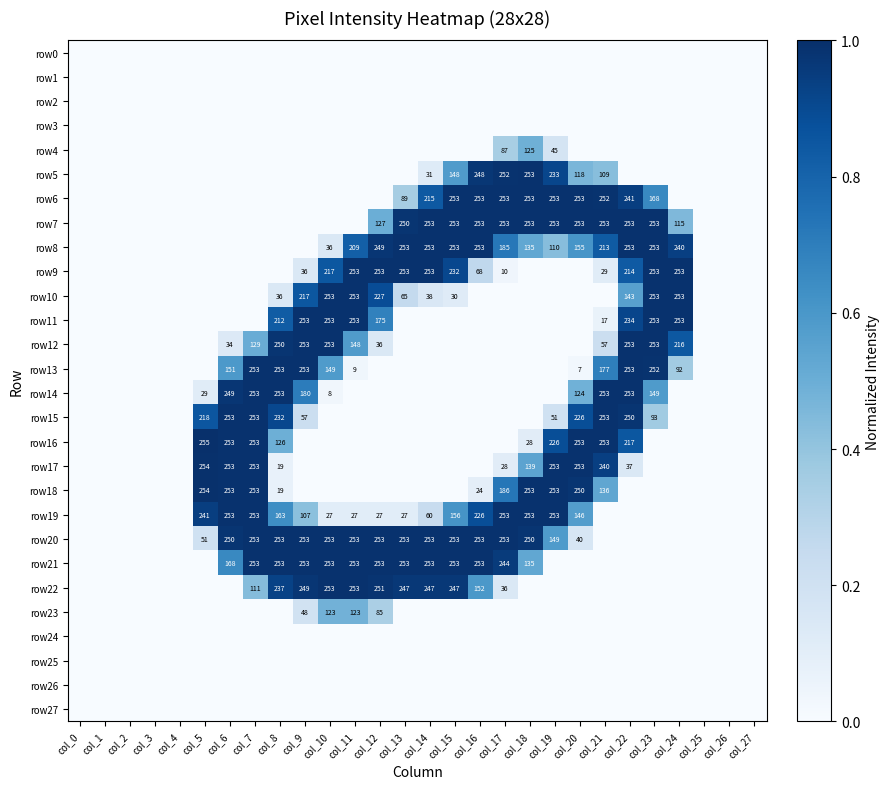

What is the sum of the row13 values at col_6 and col_10?

300